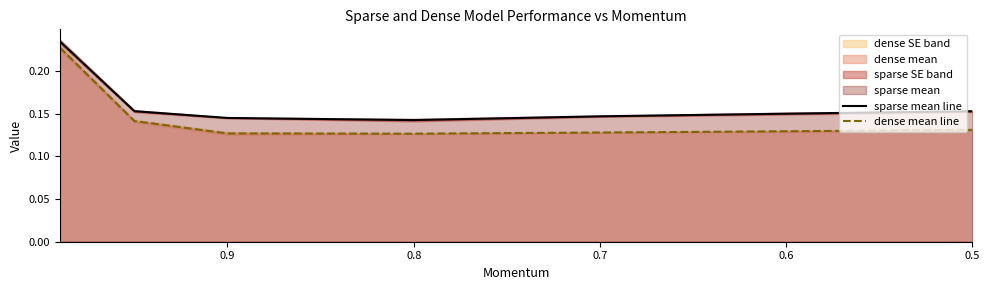

How many sparse mean line values are between 0 and 1?

7